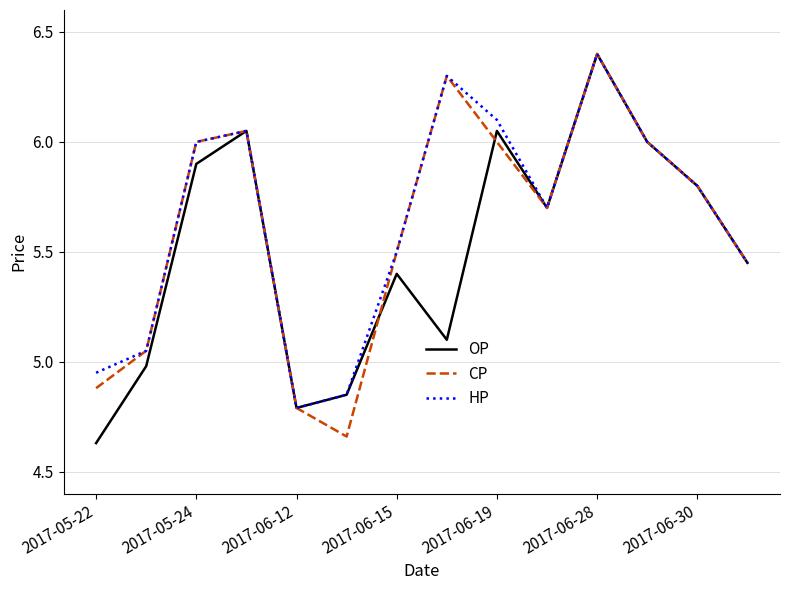

What is the greatest value displayed?

6.4